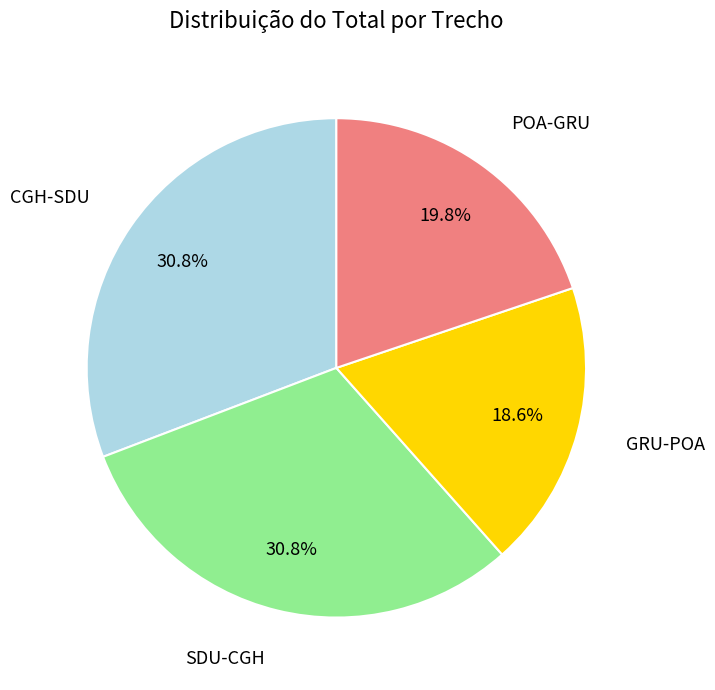

Is there any slice that represents more than half of the pie?

No